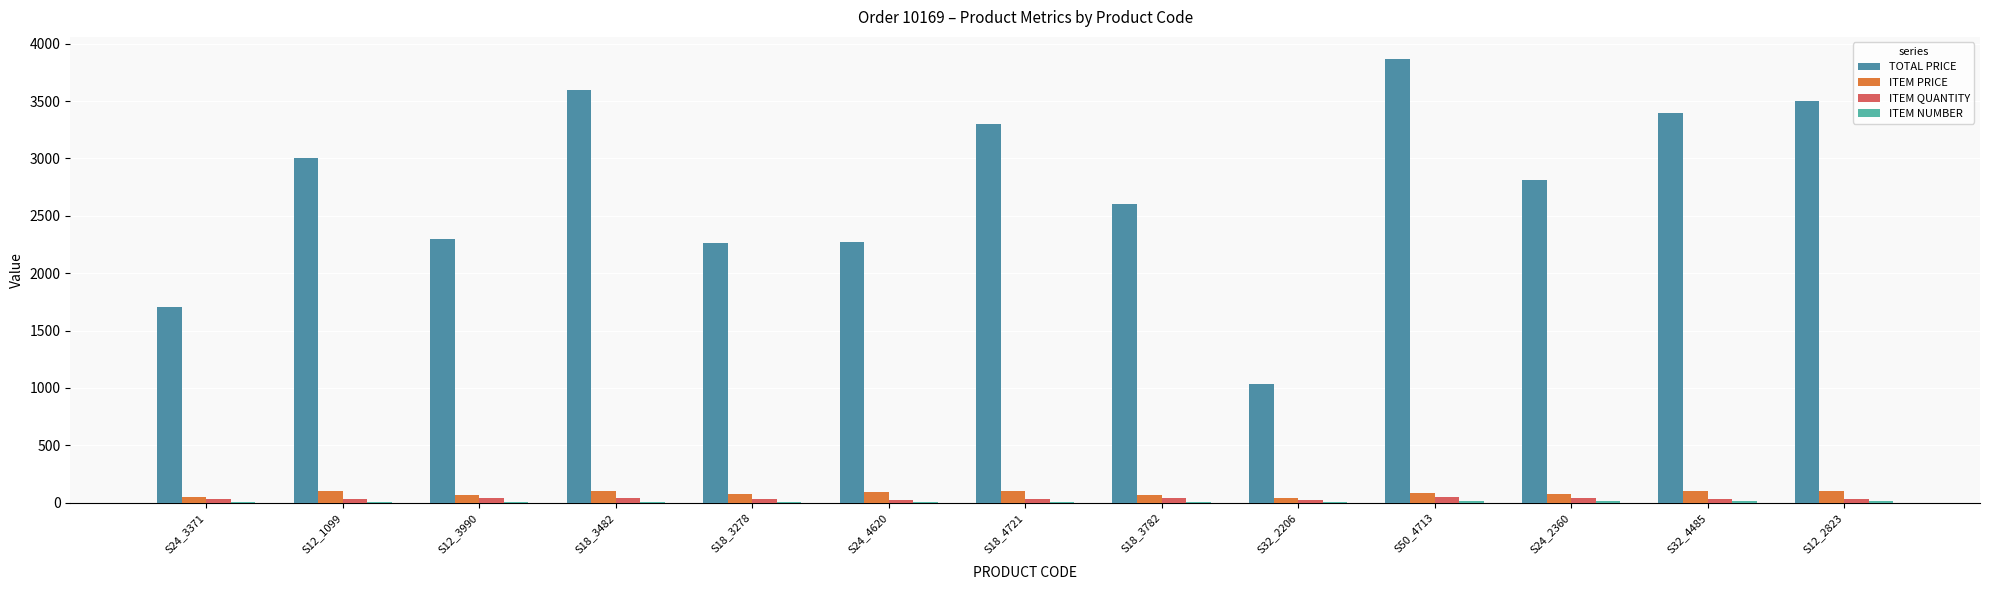

Read the ITEM QUANTITY value at S24_4620.

24.0